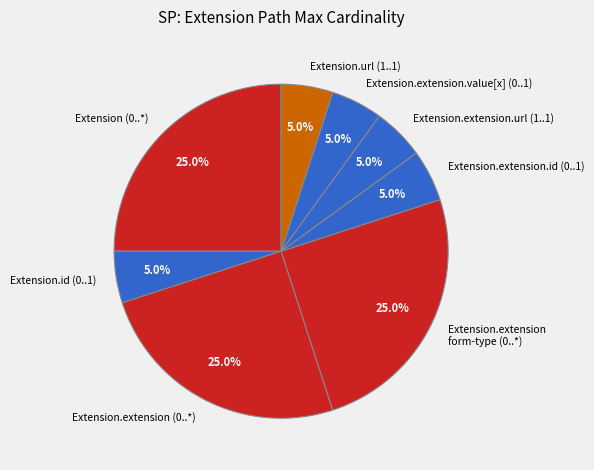

True or false: Extension.extension accounts for 1% of the total.

False